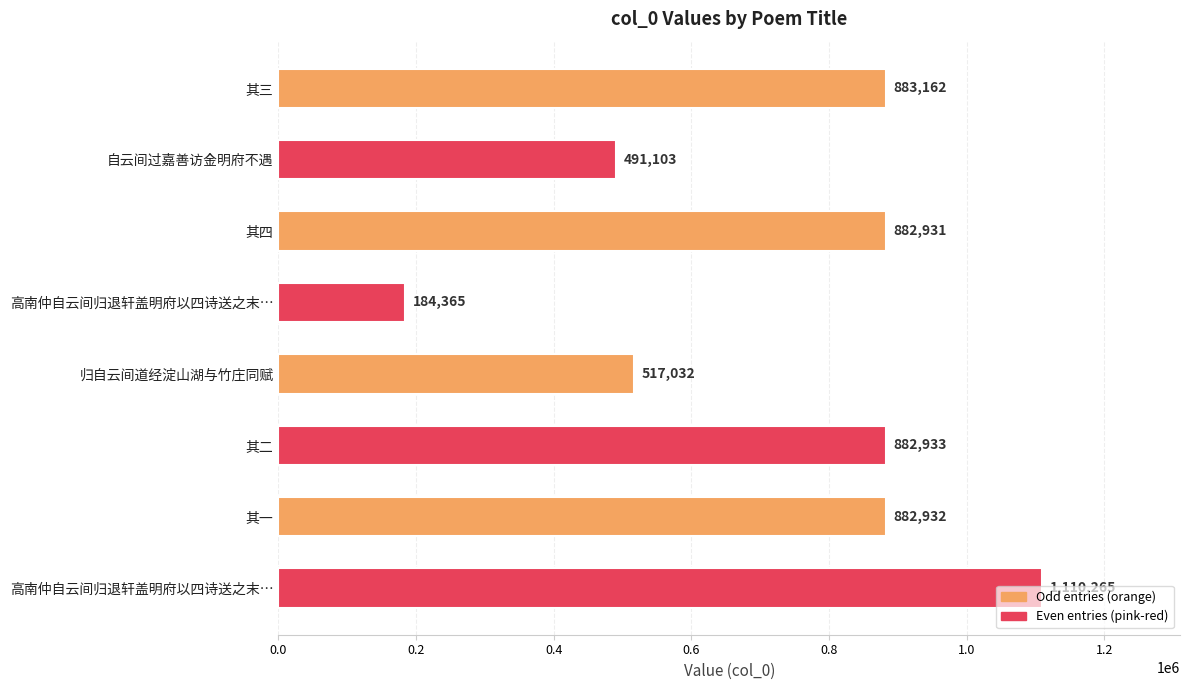

How many series are shown in this chart?

1